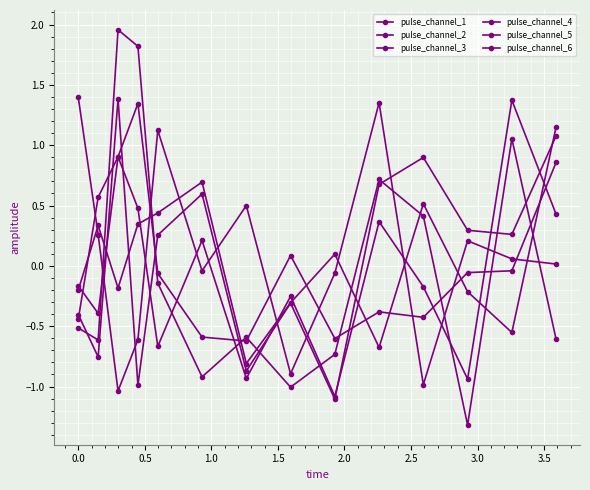

How many negative values does the pulse_channel_6 series have?

6